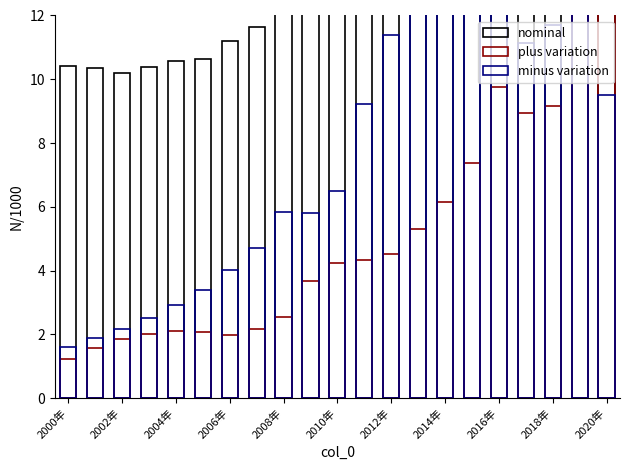

Does the chart contain any negative values?

No